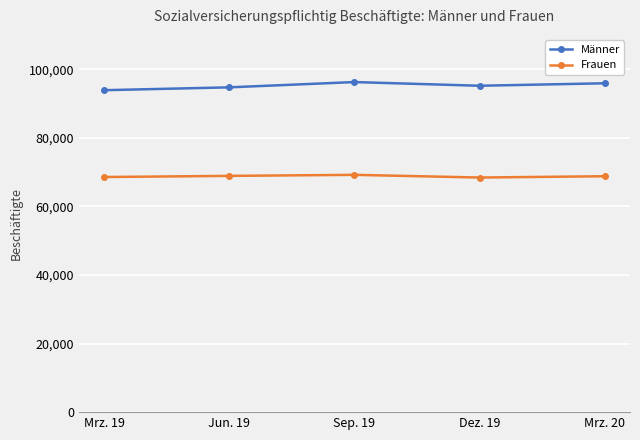

What are all the series names shown in the legend?

Männer, Frauen